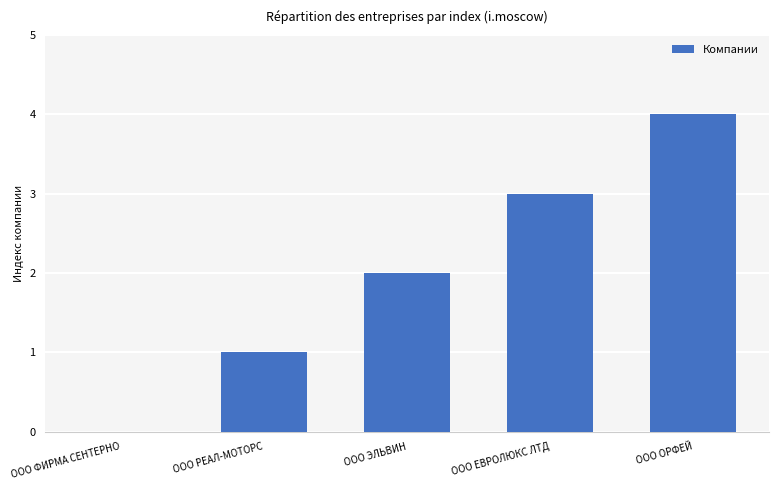

What is the change in value from ООО ЕВРОЛЮКС ЛТД to ООО ОРФЕЙ?

+1